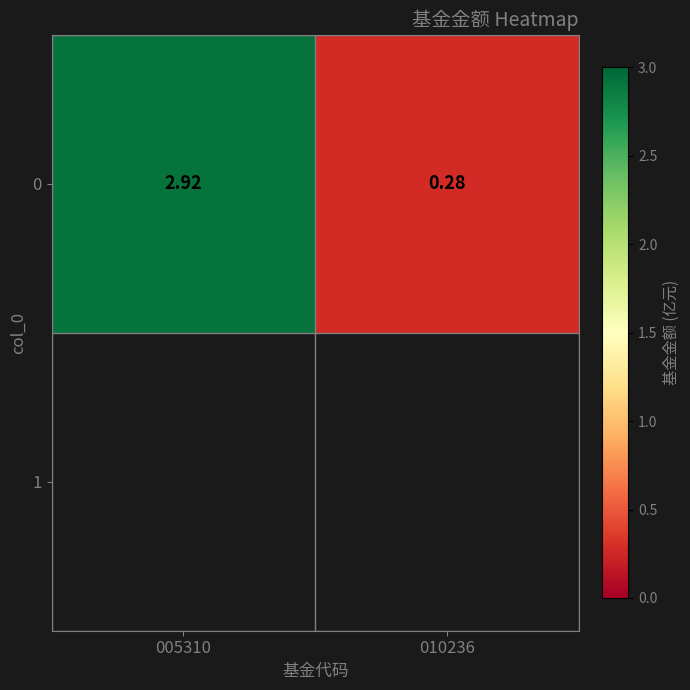

How many values are between 0 and 2?

1